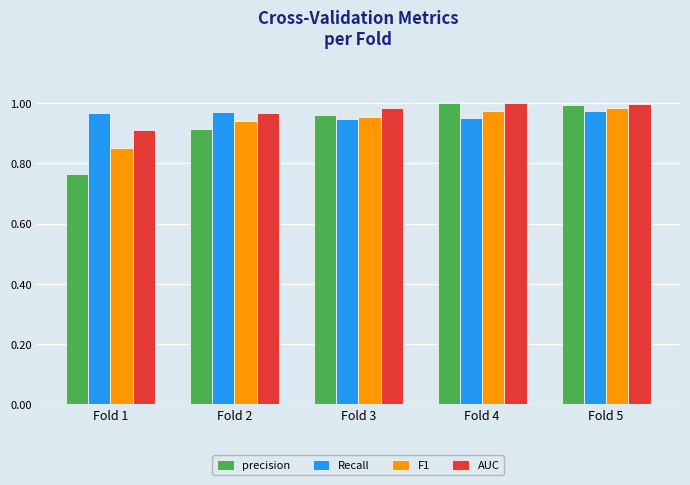

How many distinct data groups are displayed?

4